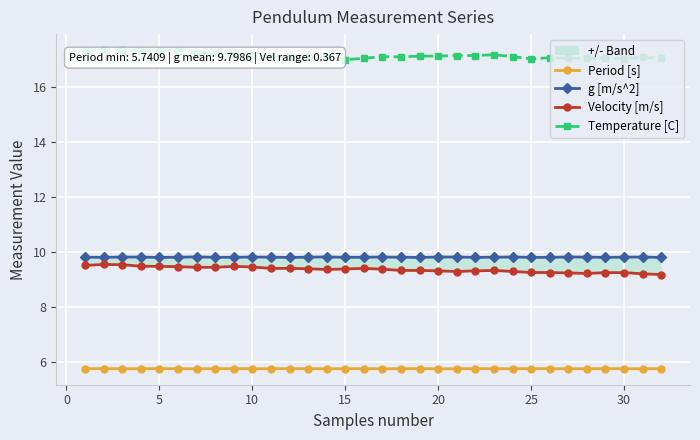

True or false: Period [s] has more than 2 interior local peaks.

True